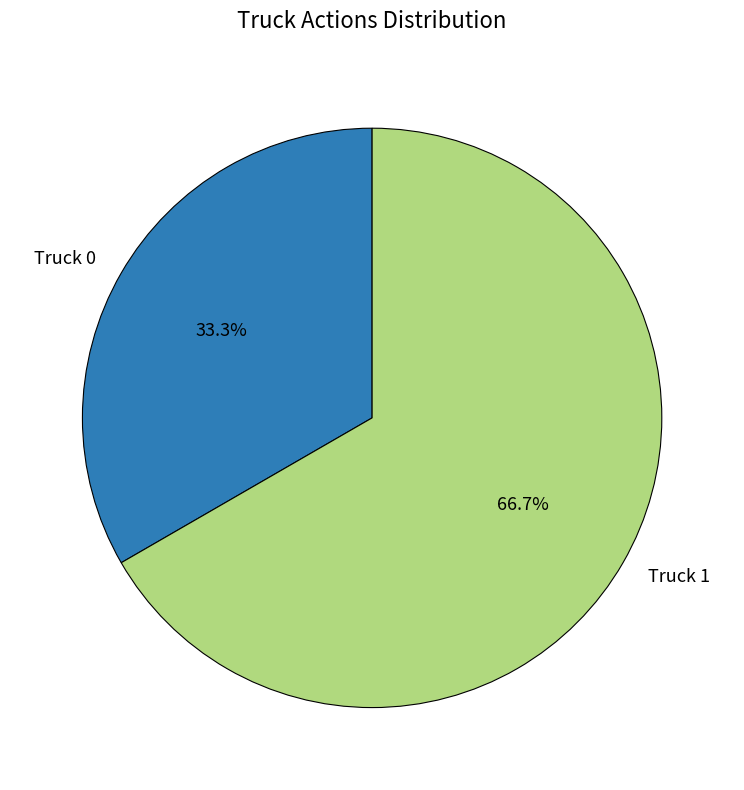

What is the total percentage of Truck 0 and Truck 1?

100.0%